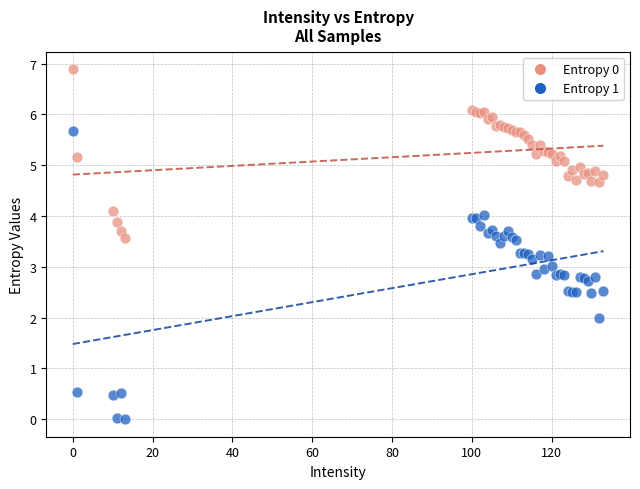

Which series has the widest spread of Y values?

Entropy 1